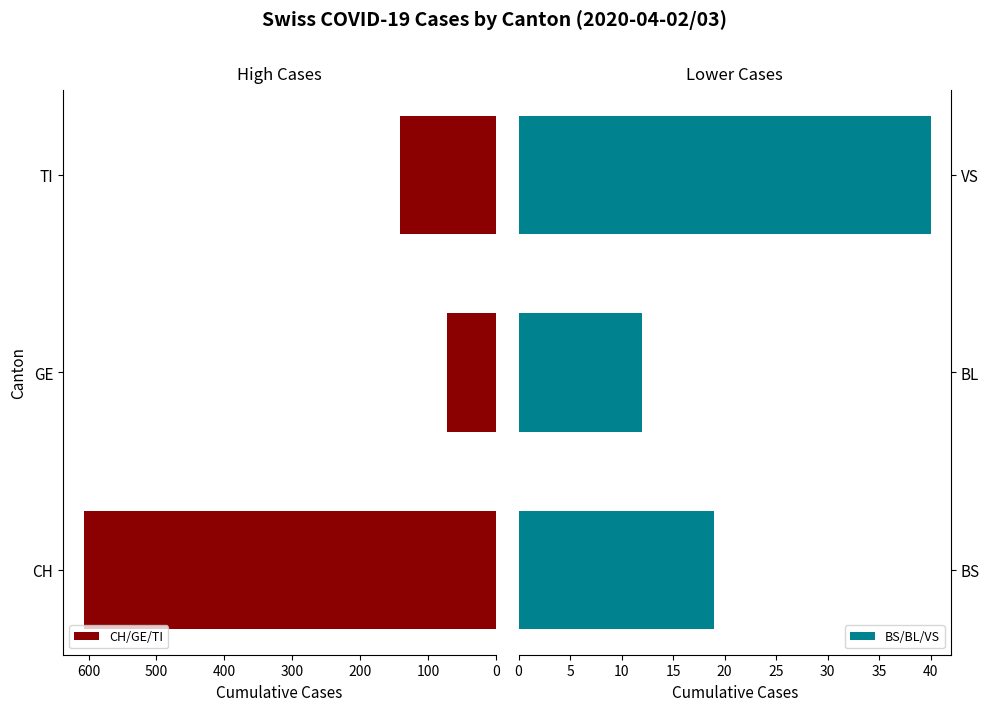

Which category has the lowest value in the CH/GE/TI series?

GE